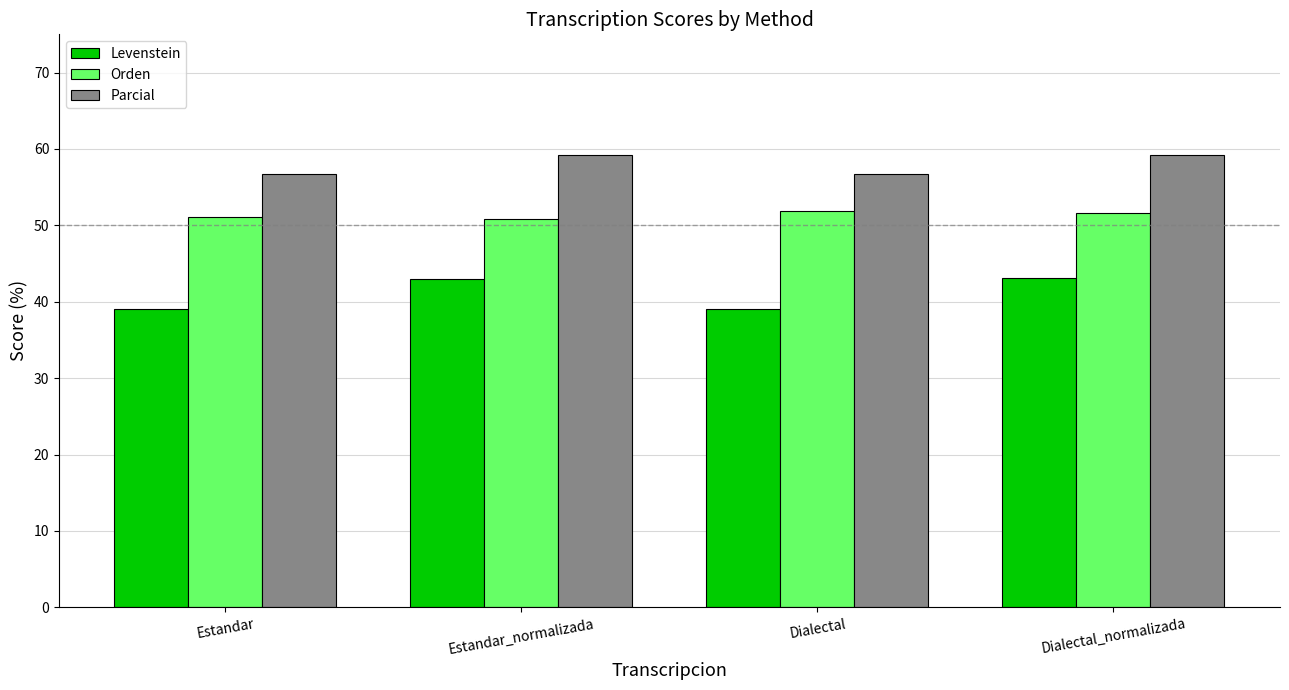

What is the average value of the Parcial series?

57.9